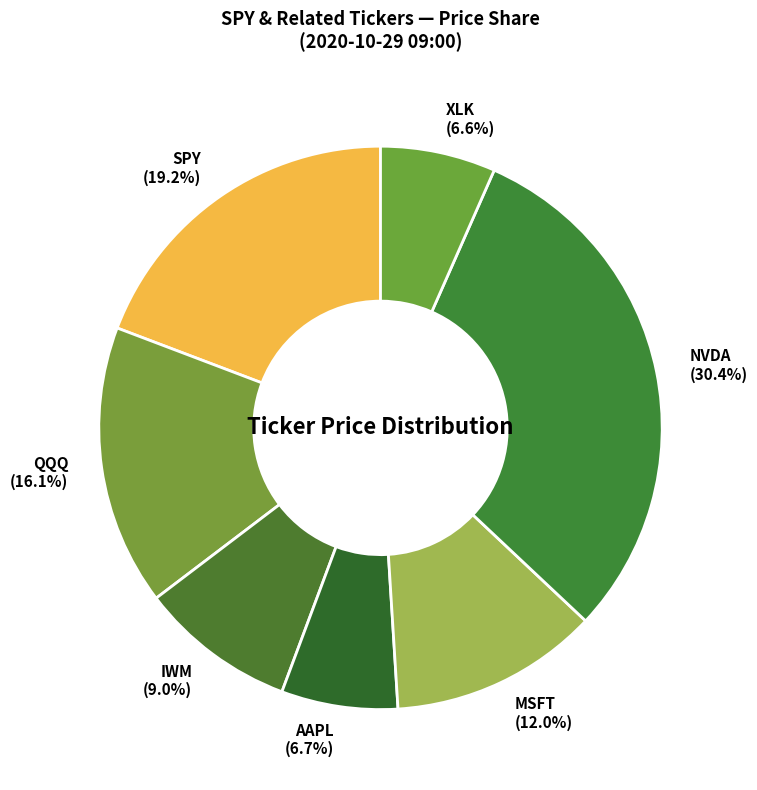

Is it true that IWM is 9% of the pie?

True